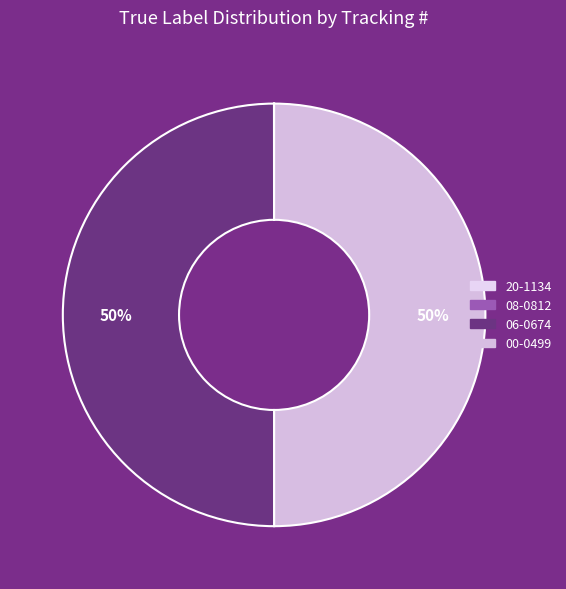

True or false: 08-0812 accounts for 0% of the total.

True